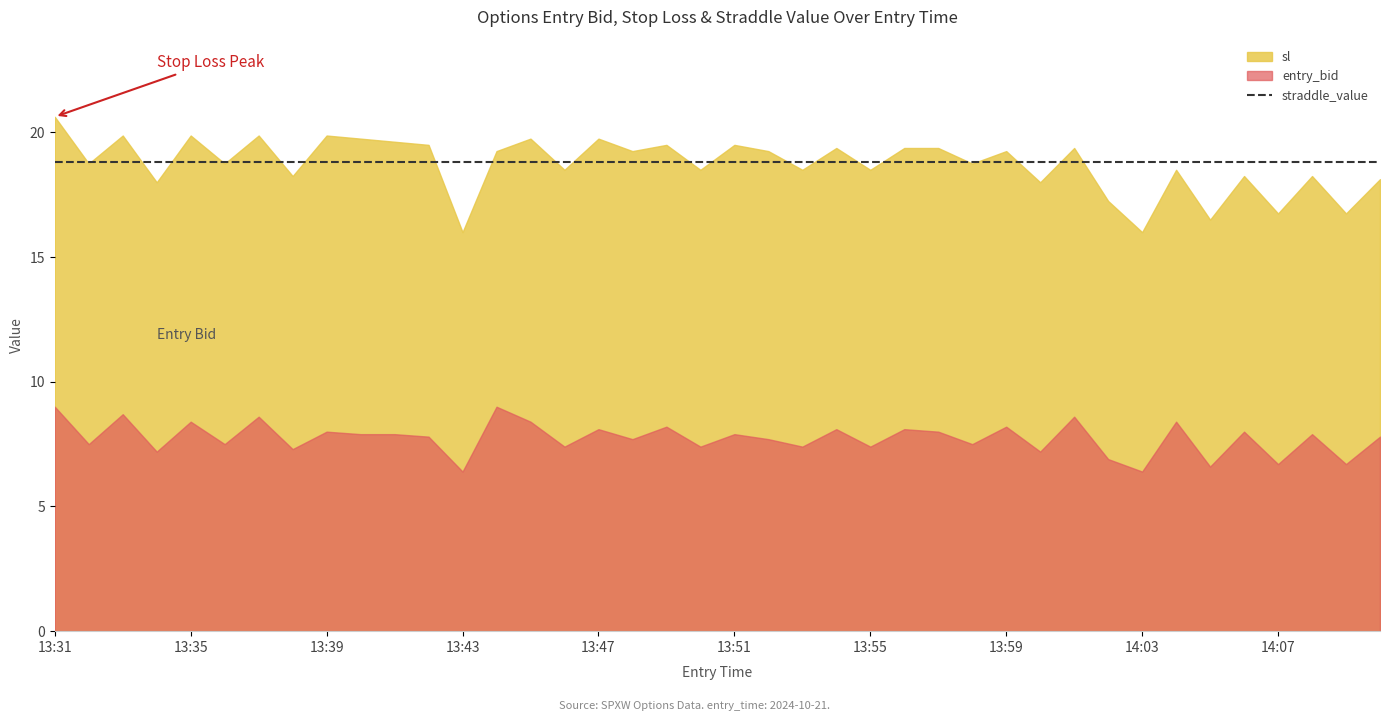

Between which two adjacent categories do straddle_value and sl first intersect?

13:31 and 13:32